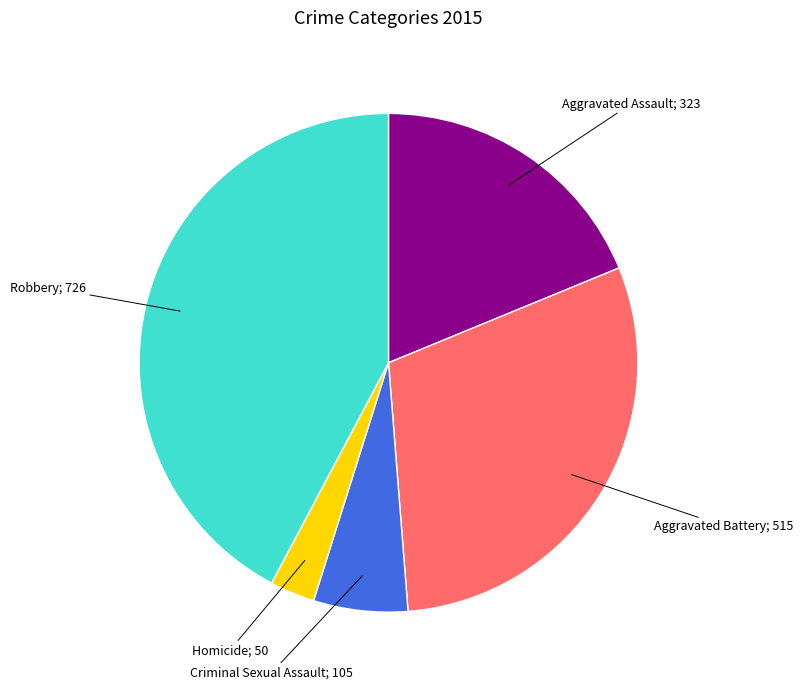

Does any single category account for the majority?

No